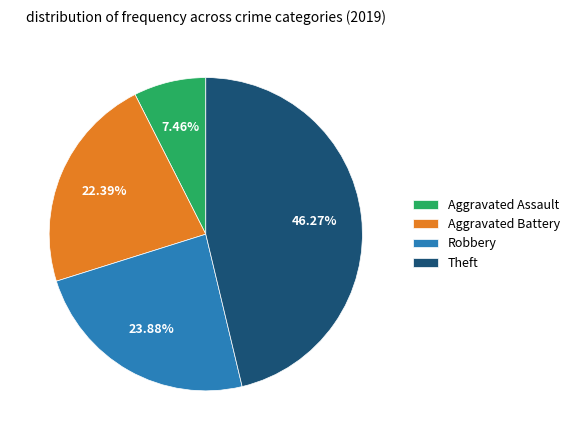

To the nearest percent, what is the difference between the Aggravated Battery and Aggravated Assault slice percentages?

15%